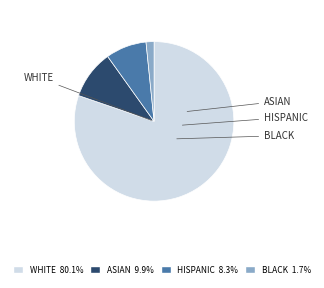

Which category has the smallest portion of the pie?

BLACK